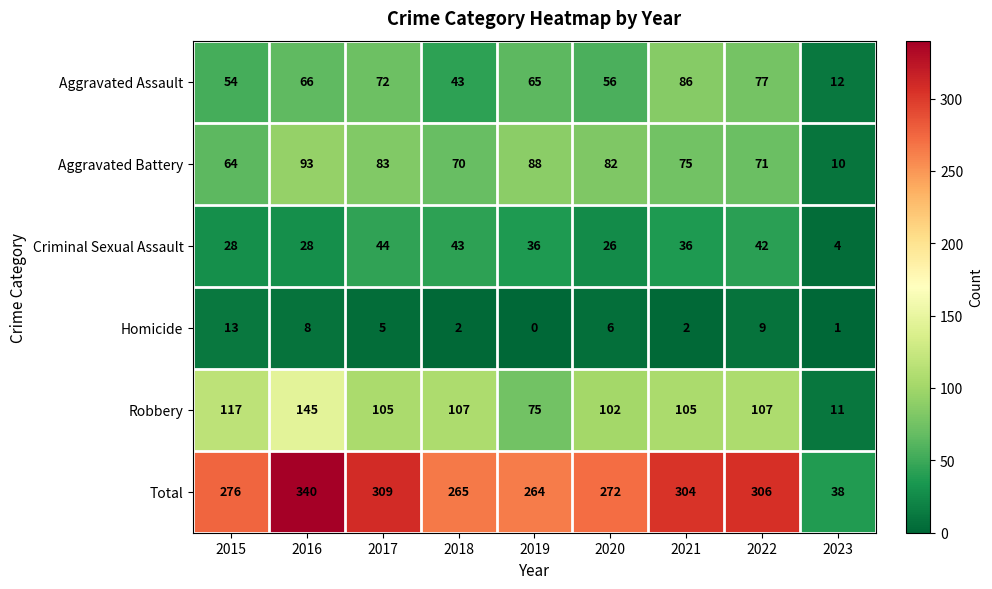

What is the sum of the Criminal Sexual Assault values at 2018 and 2020?

69